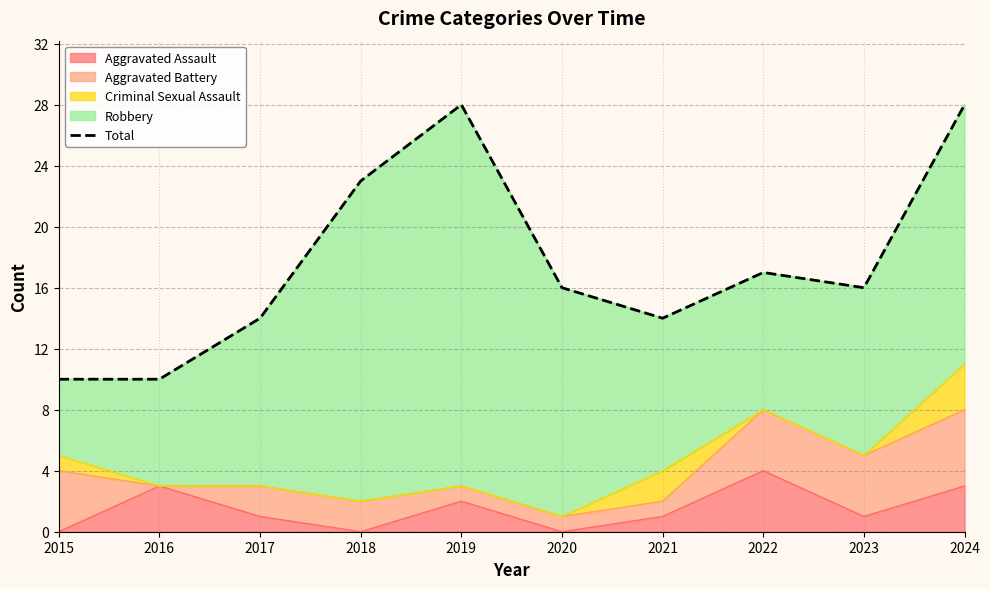

What is the value of the 4th point from the left?

23